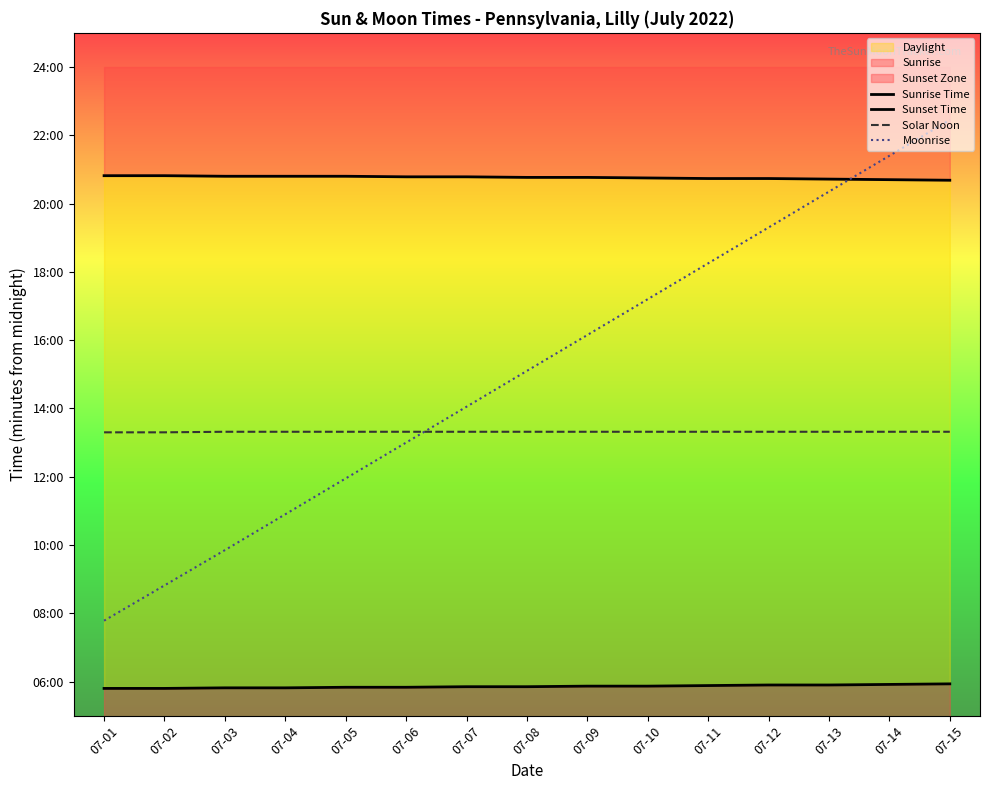

True or false: Sunset Time and Solar Noon cross at least once.

False